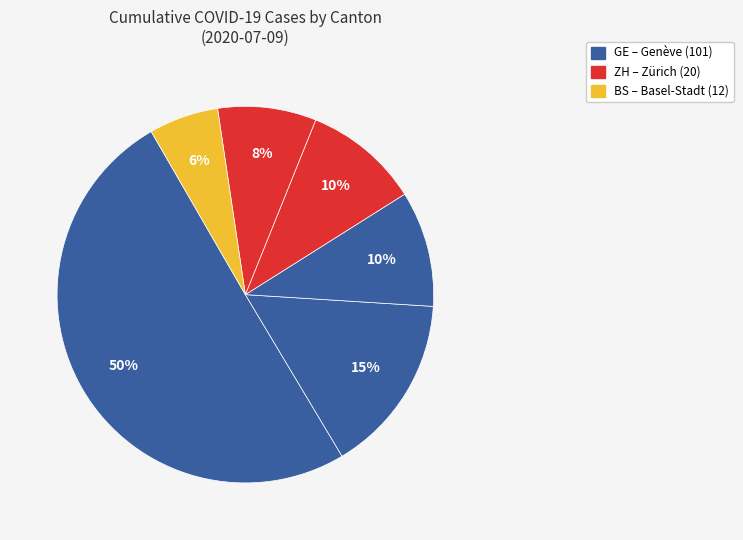

How many segments does this pie chart have?

6